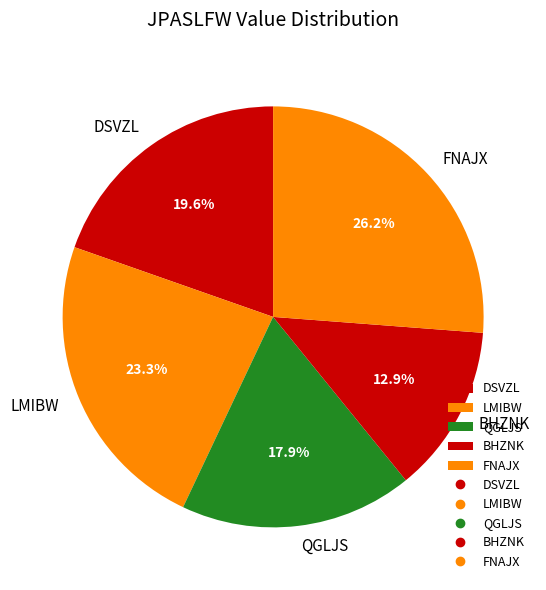

Is there any slice that represents more than half of the pie?

No